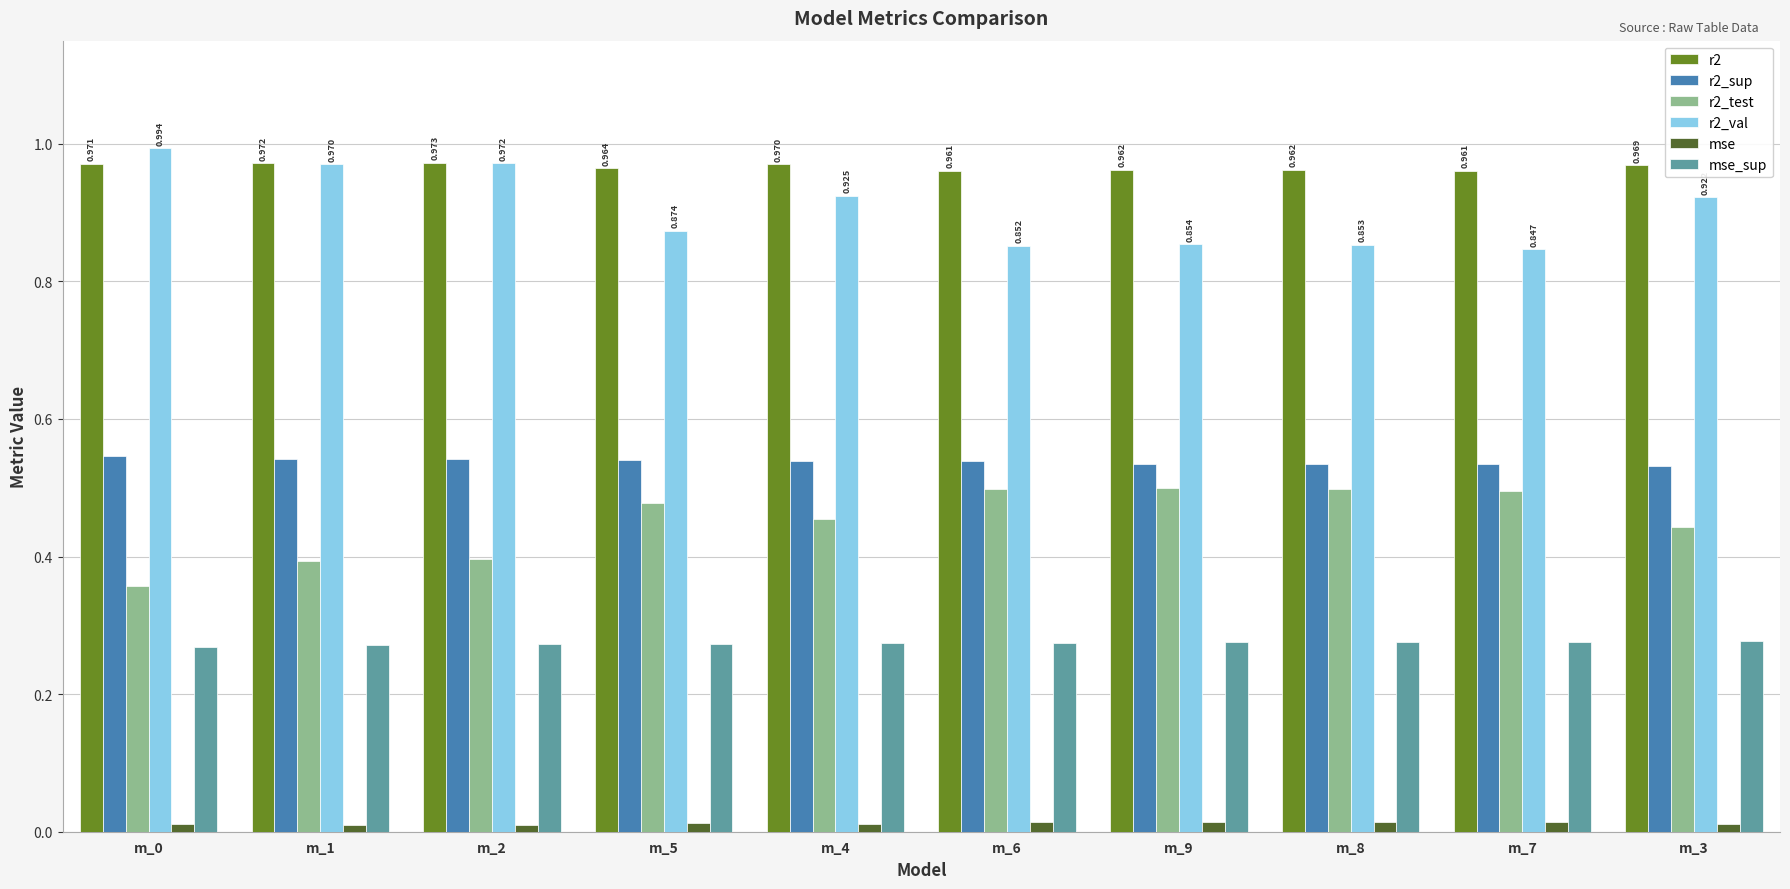

What position from the left is m_8?

8